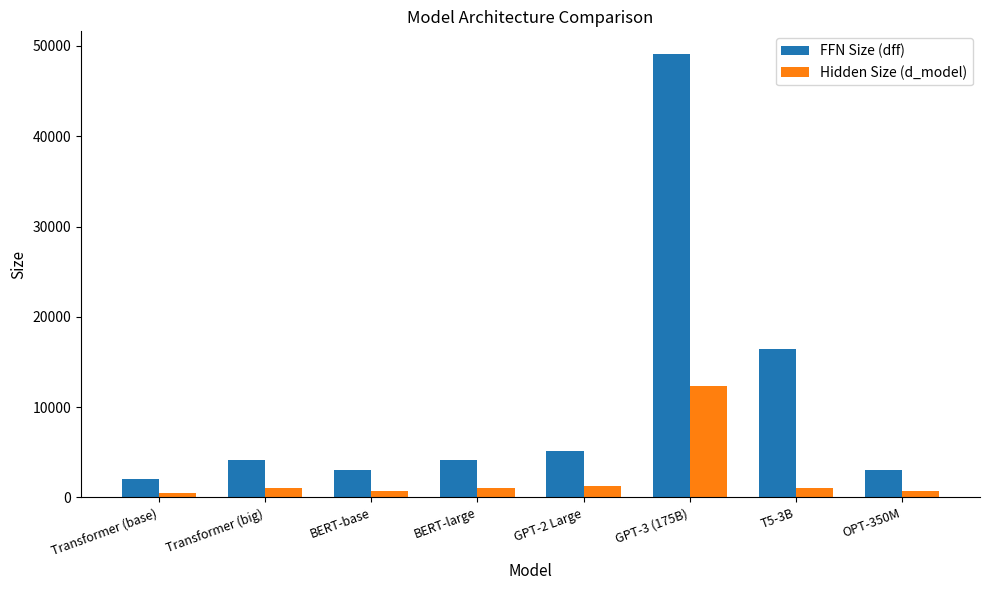

The value of FFN Size (dff) at Transformer (big) is 4096. True or false?

True